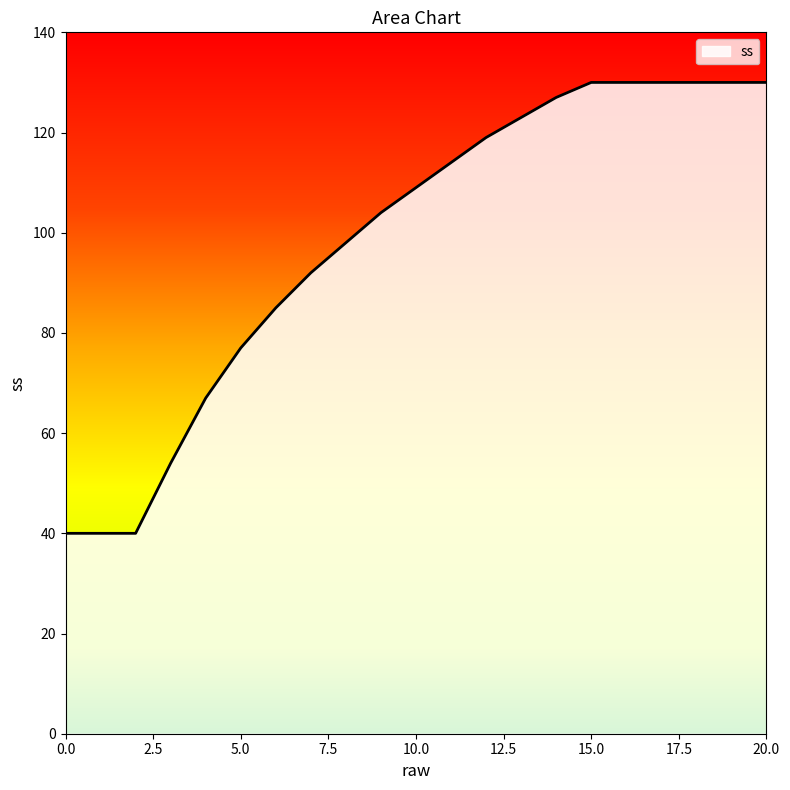

What is the smallest value displayed?

40